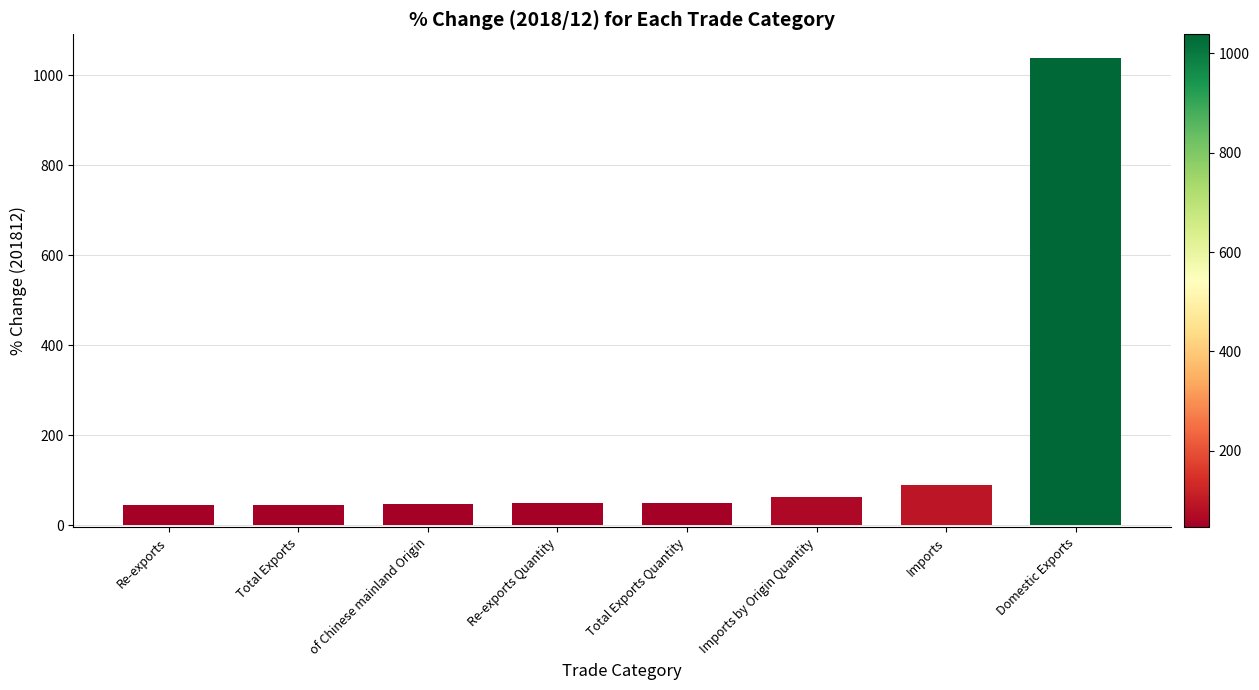

Approximately how many times larger is the value at Re-exports compared to Imports?

0.5